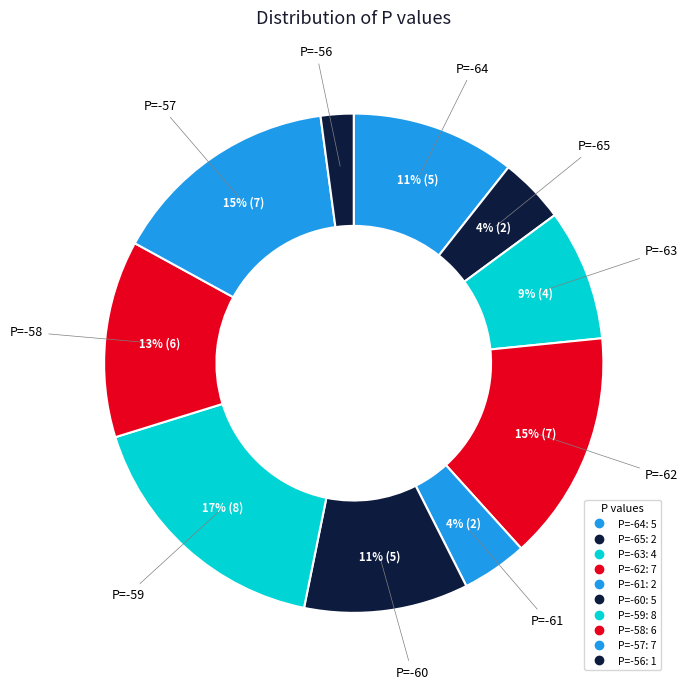

To the nearest percent, what is the average slice percentage?

10%